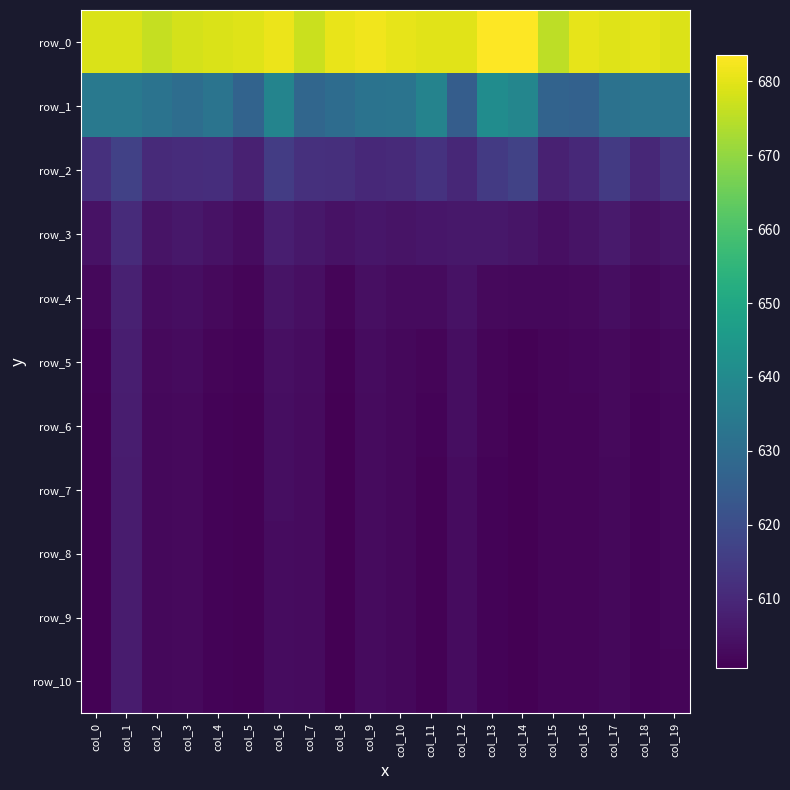

List the labels in order of row_2 value, smallest first.

col_15, col_5, col_12, col_18, col_16, col_9, col_2, col_10, col_3, col_4, col_8, col_7, col_0, col_11, col_19, col_13, col_17, col_6, col_1, col_14